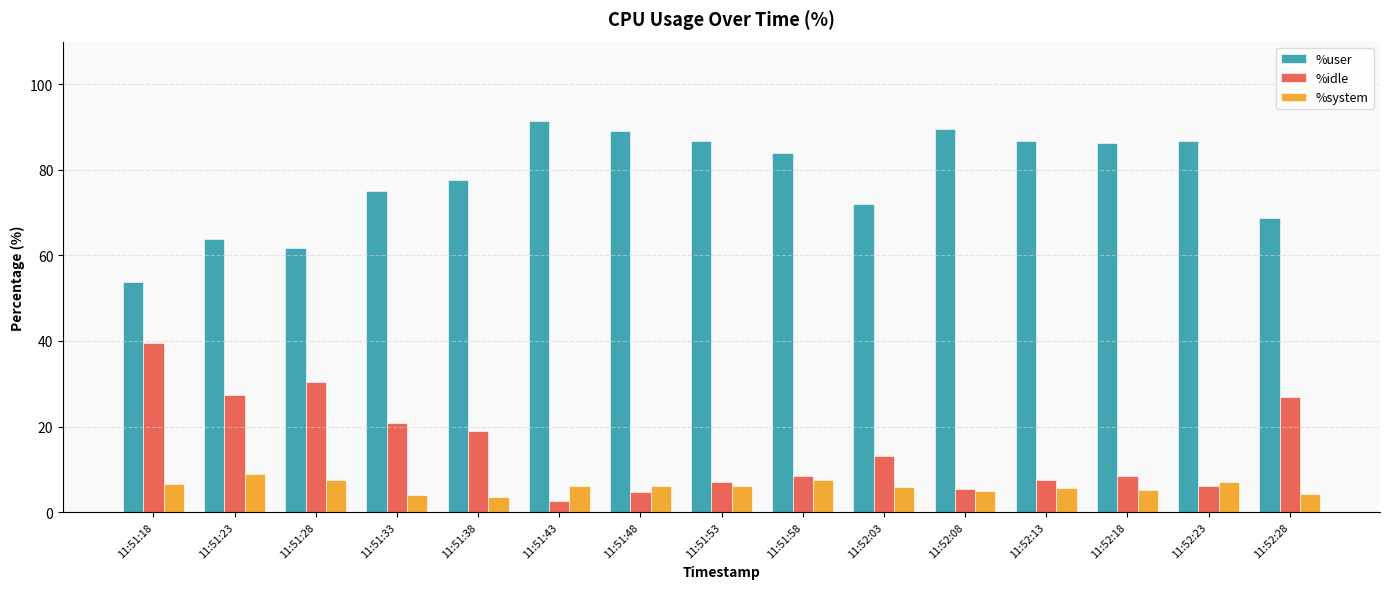

True or false: %idle has a value of 4.2 at 11:51:58.

False